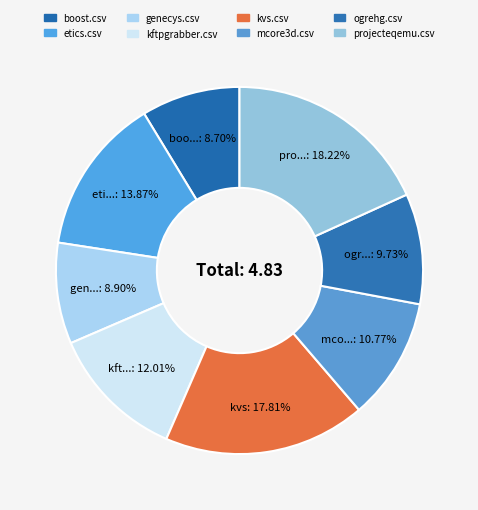

To the nearest percent, what percentage of the pie is ogrehg.csv?

10%